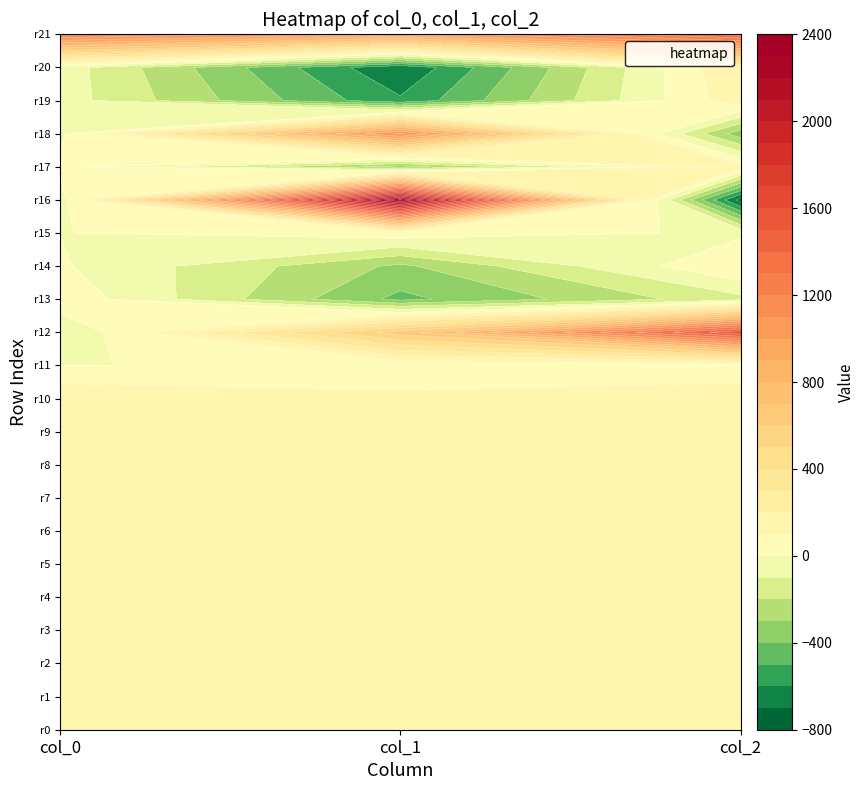

Is the value of col_1 at 14 greater than the value of col_0 at 17?

No